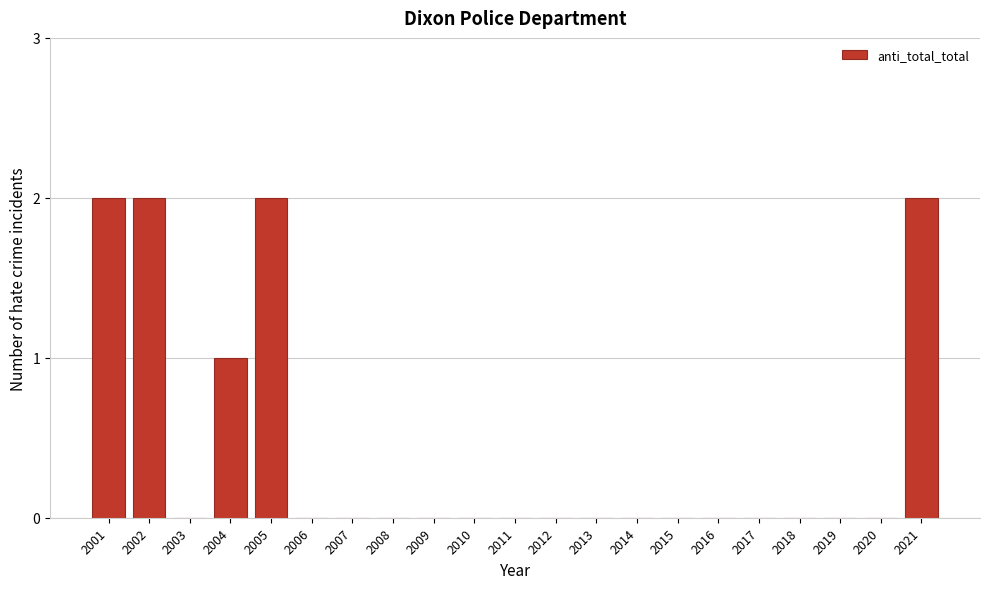

Reading right to left, extract all data points from this chart.

2021=2	2020=0	2019=0	2018=0	2017=0	2016=0	2015=0	2014=0	2013=0	2012=0	2011=0	2010=0	2009=0	2008=0	2007=0	2006=0	2005=2	2004=1	2003=0	2002=2	2001=2